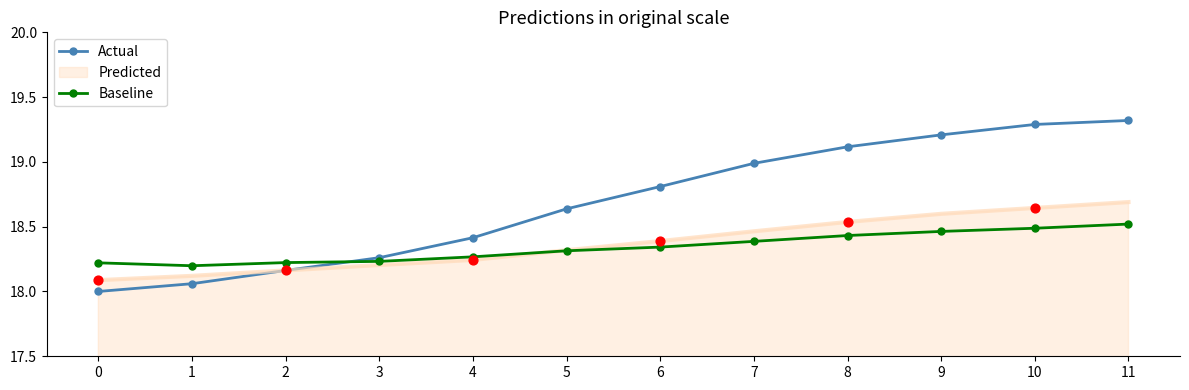

Is the value of Baseline at 8 greater than the value of Actual at 9?

No